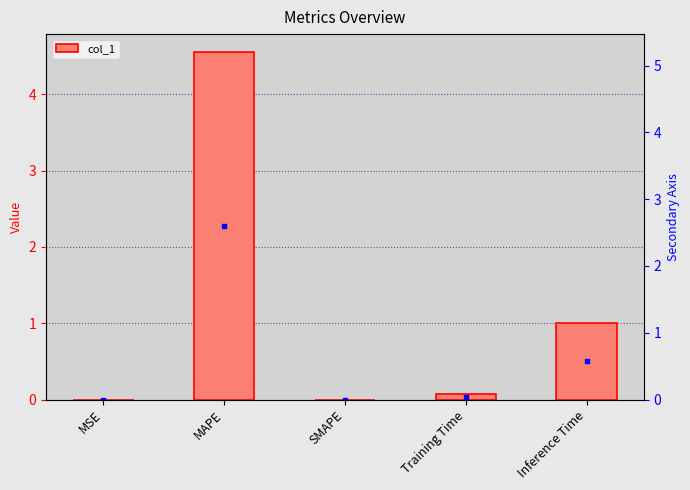

Between Inference Time and Training Time, which is larger?

Inference Time